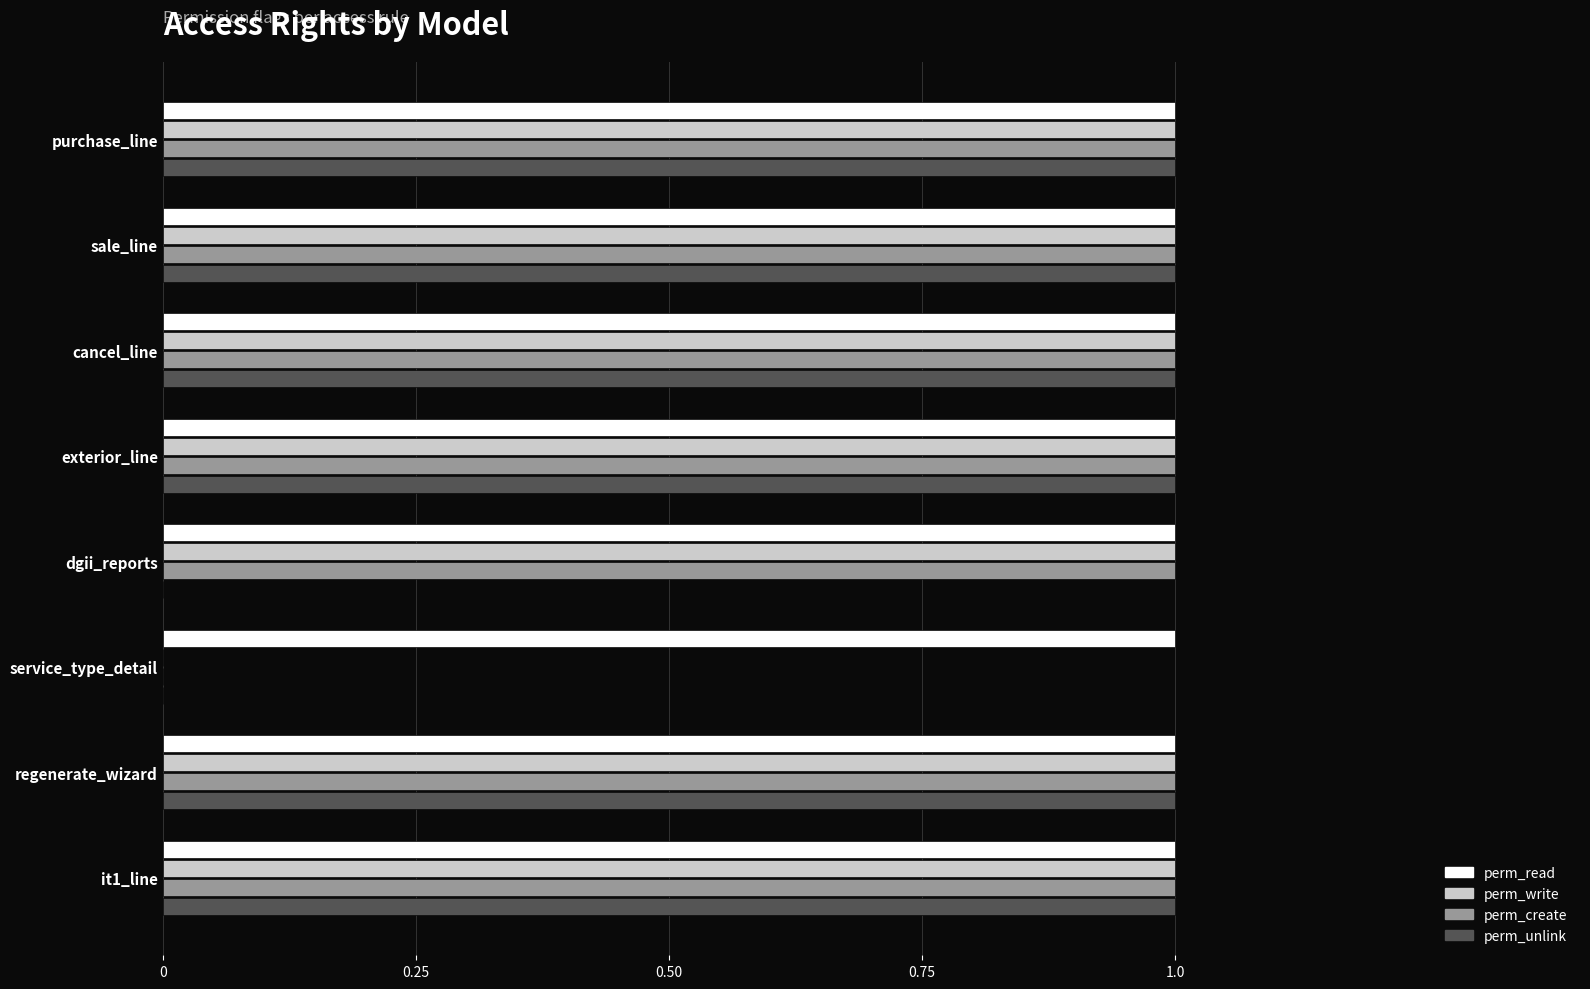

True or false: perm_create has a value of 2 at it1_line.

False